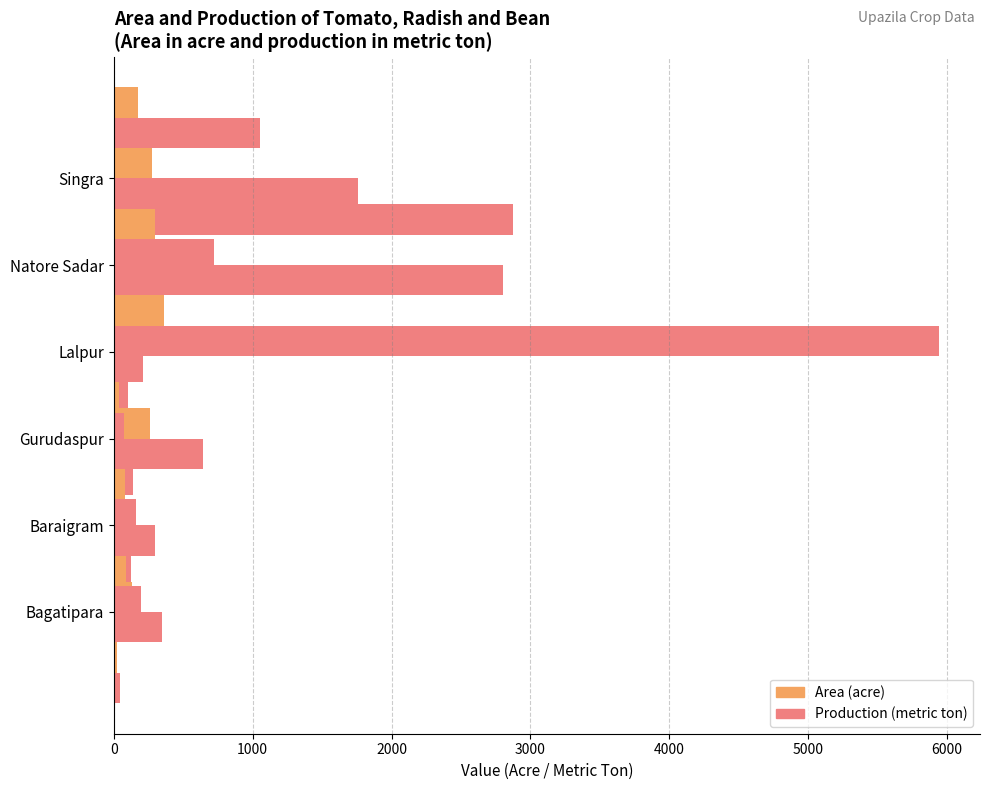

Between 5000 and 3000, which is larger?

5000